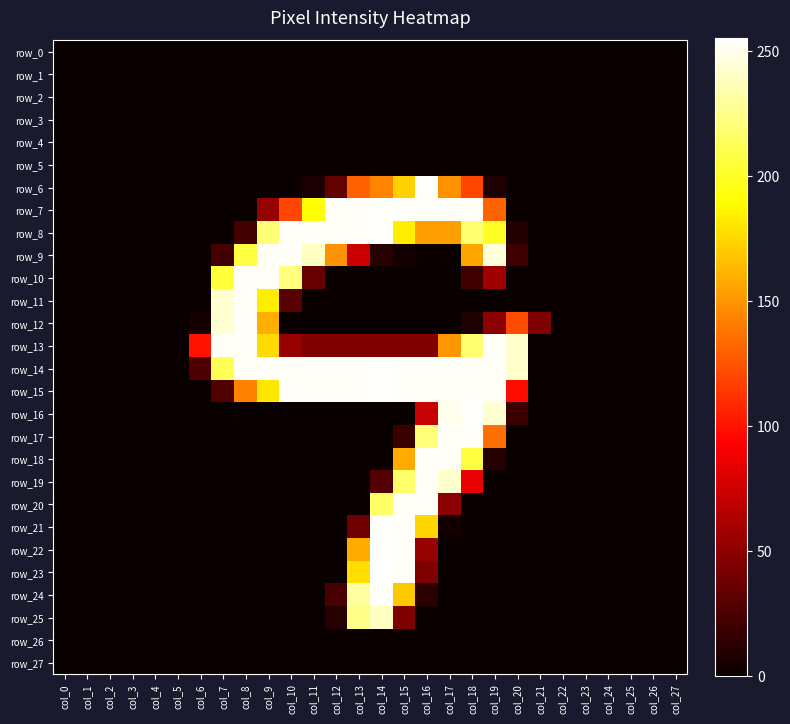

Reading right to left, list all the values displayed in this chart.

row_0: col_27=0	col_26=0	col_25=0	col_24=0	col_23=0	col_22=0	col_21=0	col_20=0	col_19=0	col_18=0	col_17=0	col_16=0	col_15=0	col_14=0	col_13=0	col_12=0	col_11=0	col_10=0	col_9=0	col_8=0	col_7=0	col_6=0	col_5=0	col_4=0	col_3=0	col_2=0	col_1=0	col_0=0
row_1: col_27=0	col_26=0	col_25=0	col_24=0	col_23=0	col_22=0	col_21=0	col_20=0	col_19=0	col_18=0	col_17=0	col_16=0	col_15=0	col_14=0	col_13=0	col_12=0	col_11=0	col_10=0	col_9=0	col_8=0	col_7=0	col_6=0	col_5=0	col_4=0	col_3=0	col_2=0	col_1=0	col_0=0
row_2: col_27=0	col_26=0	col_25=0	col_24=0	col_23=0	col_22=0	col_21=0	col_20=0	col_19=0	col_18=0	col_17=0	col_16=0	col_15=0	col_14=0	col_13=0	col_12=0	col_11=0	col_10=0	col_9=0	col_8=0	col_7=0	col_6=0	col_5=0	col_4=0	col_3=0	col_2=0	col_1=0	col_0=0
row_3: col_27=0	col_26=0	col_25=0	col_24=0	col_23=0	col_22=0	col_21=0	col_20=0	col_19=0	col_18=0	col_17=0	col_16=0	col_15=0	col_14=0	col_13=0	col_12=0	col_11=0	col_10=0	col_9=0	col_8=0	col_7=0	col_6=0	col_5=0	col_4=0	col_3=0	col_2=0	col_1=0	col_0=0
row_4: col_27=0	col_26=0	col_25=0	col_24=0	col_23=0	col_22=0	col_21=0	col_20=0	col_19=0	col_18=0	col_17=0	col_16=0	col_15=0	col_14=0	col_13=0	col_12=0	col_11=0	col_10=0	col_9=0	col_8=0	col_7=0	col_6=0	col_5=0	col_4=0	col_3=0	col_2=0	col_1=0	col_0=0
row_5: col_27=0	col_26=0	col_25=0	col_24=0	col_23=0	col_22=0	col_21=0	col_20=0	col_19=0	col_18=0	col_17=0	col_16=0	col_15=0	col_14=0	col_13=0	col_12=0	col_11=0	col_10=0	col_9=0	col_8=0	col_7=0	col_6=0	col_5=0	col_4=0	col_3=0	col_2=0	col_1=0	col_0=0
row_6: col_27=0	col_26=0	col_25=0	col_24=0	col_23=0	col_22=0	col_21=0	col_20=0	col_19=8	col_18=120	col_17=148	col_16=254	col_15=173	col_14=144	col_13=130	col_12=34	col_11=6	col_10=0	col_9=0	col_8=0	col_7=0	col_6=0	col_5=0	col_4=0	col_3=0	col_2=0	col_1=0	col_0=0
row_7: col_27=0	col_26=0	col_25=0	col_24=0	col_23=0	col_22=0	col_21=0	col_20=0	col_19=131	col_18=253	col_17=253	col_16=253	col_15=253	col_14=254	col_13=253	col_12=253	col_11=190	col_10=120	col_9=53	col_8=0	col_7=0	col_6=0	col_5=0	col_4=0	col_3=0	col_2=0	col_1=0	col_0=0
row_8: col_27=0	col_26=0	col_25=0	col_24=0	col_23=0	col_22=0	col_21=0	col_20=9	col_19=200	col_18=219	col_17=154	col_16=154	col_15=184	col_14=254	col_13=253	col_12=253	col_11=253	col_10=253	col_9=220	col_8=22	col_7=0	col_6=0	col_5=0	col_4=0	col_3=0	col_2=0	col_1=0	col_0=0
row_9: col_27=0	col_26=0	col_25=0	col_24=0	col_23=0	col_22=0	col_21=0	col_20=20	col_19=246	col_18=156	col_17=0	col_16=0	col_15=4	col_14=11	col_13=73	col_12=149	col_11=240	col_10=253	col_9=253	col_8=207	col_7=22	col_6=0	col_5=0	col_4=0	col_3=0	col_2=0	col_1=0	col_0=0
row_10: col_27=0	col_26=0	col_25=0	col_24=0	col_23=0	col_22=0	col_21=0	col_20=0	col_19=57	col_18=20	col_17=0	col_16=0	col_15=0	col_14=0	col_13=0	col_12=0	col_11=35	col_10=222	col_9=253	col_8=253	col_7=205	col_6=0	col_5=0	col_4=0	col_3=0	col_2=0	col_1=0	col_0=0
row_11: col_27=0	col_26=0	col_25=0	col_24=0	col_23=0	col_22=0	col_21=0	col_20=0	col_19=0	col_18=0	col_17=0	col_16=0	col_15=0	col_14=0	col_13=0	col_12=0	col_11=0	col_10=29	col_9=184	col_8=253	col_7=243	col_6=0	col_5=0	col_4=0	col_3=0	col_2=0	col_1=0	col_0=0
row_12: col_27=0	col_26=0	col_25=0	col_24=0	col_23=0	col_22=0	col_21=44	col_20=122	col_19=50	col_18=8	col_17=0	col_16=0	col_15=0	col_14=0	col_13=0	col_12=0	col_11=0	col_10=0	col_9=160	col_8=253	col_7=244	col_6=5	col_5=0	col_4=0	col_3=0	col_2=0	col_1=0	col_0=0
row_13: col_27=0	col_26=0	col_25=0	col_24=0	col_23=0	col_22=0	col_21=0	col_20=242	col_19=253	col_18=219	col_17=150	col_16=45	col_15=45	col_14=45	col_13=45	col_12=45	col_11=45	col_10=54	col_9=176	col_8=253	col_7=253	col_6=100	col_5=0	col_4=0	col_3=0	col_2=0	col_1=0	col_0=0
row_14: col_27=0	col_26=0	col_25=0	col_24=0	col_23=0	col_22=0	col_21=0	col_20=242	col_19=253	col_18=253	col_17=253	col_16=253	col_15=253	col_14=254	col_13=253	col_12=253	col_11=253	col_10=253	col_9=253	col_8=253	col_7=212	col_6=26	col_5=0	col_4=0	col_3=0	col_2=0	col_1=0	col_0=0
row_15: col_27=0	col_26=0	col_25=0	col_24=0	col_23=0	col_22=0	col_21=0	col_20=98	col_19=253	col_18=253	col_17=253	col_16=253	col_15=253	col_14=254	col_13=253	col_12=253	col_11=253	col_10=253	col_9=181	col_8=143	col_7=27	col_6=0	col_5=0	col_4=0	col_3=0	col_2=0	col_1=0	col_0=0
row_16: col_27=0	col_26=0	col_25=0	col_24=0	col_23=0	col_22=0	col_21=0	col_20=19	col_19=243	col_18=254	col_17=250	col_16=72	col_15=0	col_14=0	col_13=0	col_12=0	col_11=0	col_10=0	col_9=0	col_8=0	col_7=0	col_6=0	col_5=0	col_4=0	col_3=0	col_2=0	col_1=0	col_0=0
row_17: col_27=0	col_26=0	col_25=0	col_24=0	col_23=0	col_22=0	col_21=0	col_20=0	col_19=136	col_18=253	col_17=253	col_16=221	col_15=18	col_14=0	col_13=0	col_12=0	col_11=0	col_10=0	col_9=0	col_8=0	col_7=0	col_6=0	col_5=0	col_4=0	col_3=0	col_2=0	col_1=0	col_0=0
row_18: col_27=0	col_26=0	col_25=0	col_24=0	col_23=0	col_22=0	col_21=0	col_20=0	col_19=10	col_18=207	col_17=253	col_16=253	col_15=158	col_14=0	col_13=0	col_12=0	col_11=0	col_10=0	col_9=0	col_8=0	col_7=0	col_6=0	col_5=0	col_4=0	col_3=0	col_2=0	col_1=0	col_0=0
row_19: col_27=0	col_26=0	col_25=0	col_24=0	col_23=0	col_22=0	col_21=0	col_20=0	col_19=0	col_18=85	col_17=242	col_16=253	col_15=217	col_14=28	col_13=0	col_12=0	col_11=0	col_10=0	col_9=0	col_8=0	col_7=0	col_6=0	col_5=0	col_4=0	col_3=0	col_2=0	col_1=0	col_0=0
row_20: col_27=0	col_26=0	col_25=0	col_24=0	col_23=0	col_22=0	col_21=0	col_20=0	col_19=0	col_18=0	col_17=49	col_16=253	col_15=253	col_14=216	col_13=0	col_12=0	col_11=0	col_10=0	col_9=0	col_8=0	col_7=0	col_6=0	col_5=0	col_4=0	col_3=0	col_2=0	col_1=0	col_0=0
row_21: col_27=0	col_26=0	col_25=0	col_24=0	col_23=0	col_22=0	col_21=0	col_20=0	col_19=0	col_18=0	col_17=3	col_16=175	col_15=253	col_14=254	col_13=39	col_12=0	col_11=0	col_10=0	col_9=0	col_8=0	col_7=0	col_6=0	col_5=0	col_4=0	col_3=0	col_2=0	col_1=0	col_0=0
row_22: col_27=0	col_26=0	col_25=0	col_24=0	col_23=0	col_22=0	col_21=0	col_20=0	col_19=0	col_18=0	col_17=0	col_16=53	col_15=253	col_14=254	col_13=159	col_12=0	col_11=0	col_10=0	col_9=0	col_8=0	col_7=0	col_6=0	col_5=0	col_4=0	col_3=0	col_2=0	col_1=0	col_0=0
row_23: col_27=0	col_26=0	col_25=0	col_24=0	col_23=0	col_22=0	col_21=0	col_20=0	col_19=0	col_18=0	col_17=0	col_16=44	col_15=253	col_14=255	col_13=178	col_12=0	col_11=0	col_10=0	col_9=0	col_8=0	col_7=0	col_6=0	col_5=0	col_4=0	col_3=0	col_2=0	col_1=0	col_0=0
row_24: col_27=0	col_26=0	col_25=0	col_24=0	col_23=0	col_22=0	col_21=0	col_20=0	col_19=0	col_18=0	col_17=0	col_16=12	col_15=170	col_14=254	col_13=231	col_12=24	col_11=0	col_10=0	col_9=0	col_8=0	col_7=0	col_6=0	col_5=0	col_4=0	col_3=0	col_2=0	col_1=0	col_0=0
row_25: col_27=0	col_26=0	col_25=0	col_24=0	col_23=0	col_22=0	col_21=0	col_20=0	col_19=0	col_18=0	col_17=0	col_16=0	col_15=44	col_14=240	col_13=225	col_12=10	col_11=0	col_10=0	col_9=0	col_8=0	col_7=0	col_6=0	col_5=0	col_4=0	col_3=0	col_2=0	col_1=0	col_0=0
row_26: col_27=0	col_26=0	col_25=0	col_24=0	col_23=0	col_22=0	col_21=0	col_20=0	col_19=0	col_18=0	col_17=0	col_16=0	col_15=0	col_14=0	col_13=0	col_12=0	col_11=0	col_10=0	col_9=0	col_8=0	col_7=0	col_6=0	col_5=0	col_4=0	col_3=0	col_2=0	col_1=0	col_0=0
row_27: col_27=0	col_26=0	col_25=0	col_24=0	col_23=0	col_22=0	col_21=0	col_20=0	col_19=0	col_18=0	col_17=0	col_16=0	col_15=0	col_14=0	col_13=0	col_12=0	col_11=0	col_10=0	col_9=0	col_8=0	col_7=0	col_6=0	col_5=0	col_4=0	col_3=0	col_2=0	col_1=0	col_0=0